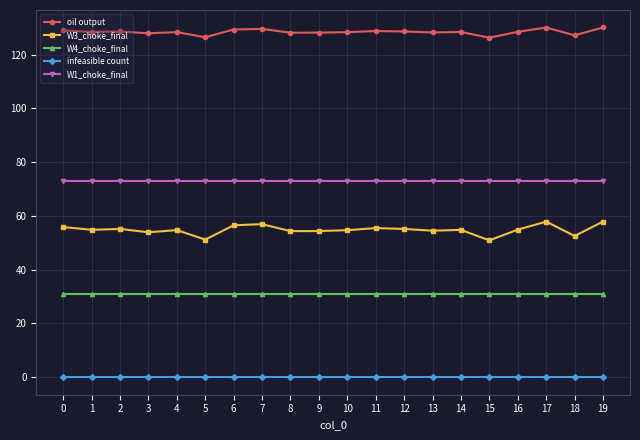

List the series in order of their peak value, lowest first.

infeasible count, W4_choke_final, W3_choke_final, W1_choke_final, oil output